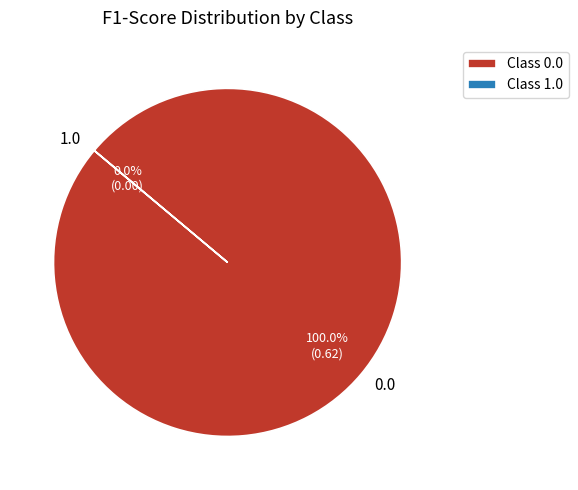

To the nearest percent, what is the combined percentage of 1.0 and 0.0?

100%